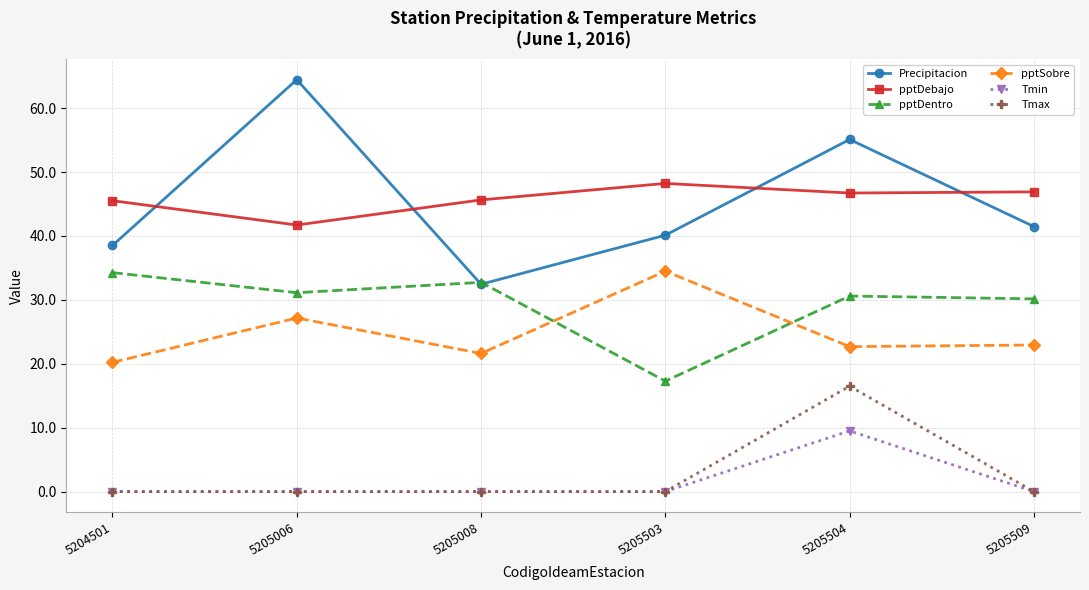

How many data points in pptSobre are less than 22?

2